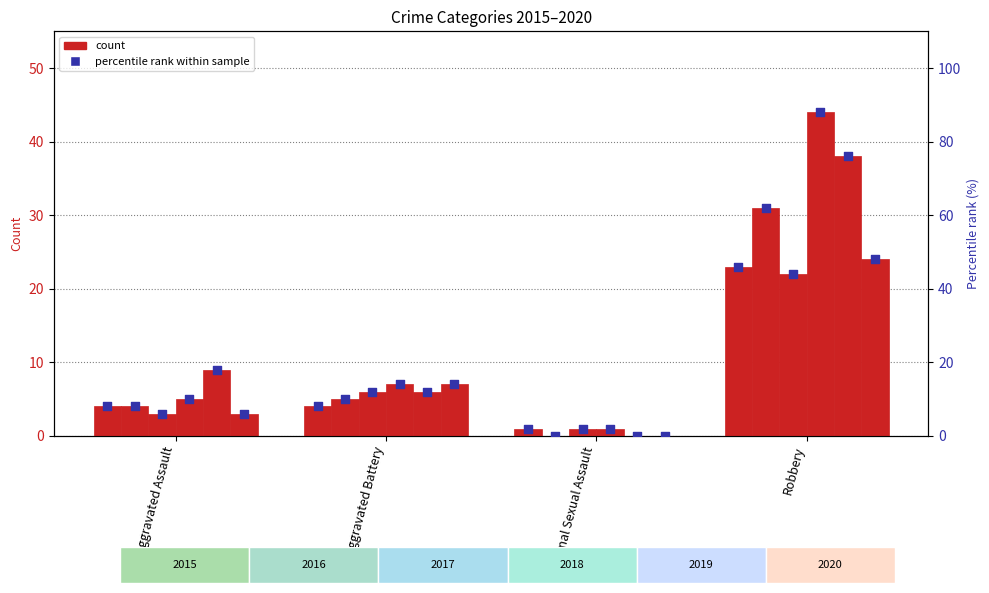

Between Aggravated Assault and Criminal Sexual Assault, which is larger?

Aggravated Assault